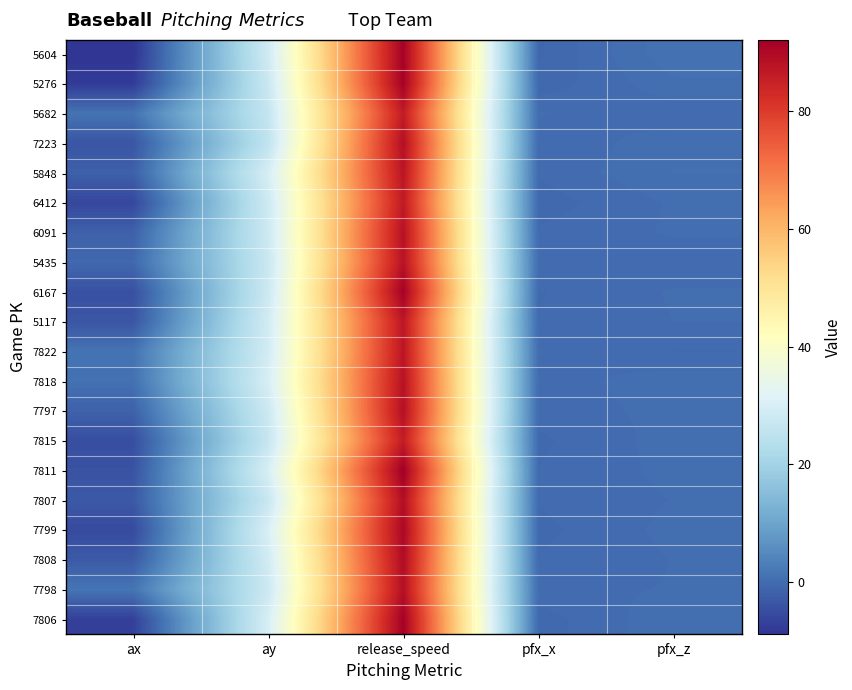

At pfx_x, list the series in order from largest to smallest.

5682, 7822, 5435, 7798, 7818, 7797, 6091, 5848, 7808, 7807, 5117, 7811, 7223, 6167, 7815, 7799, 7806, 6412, 5276, 5604